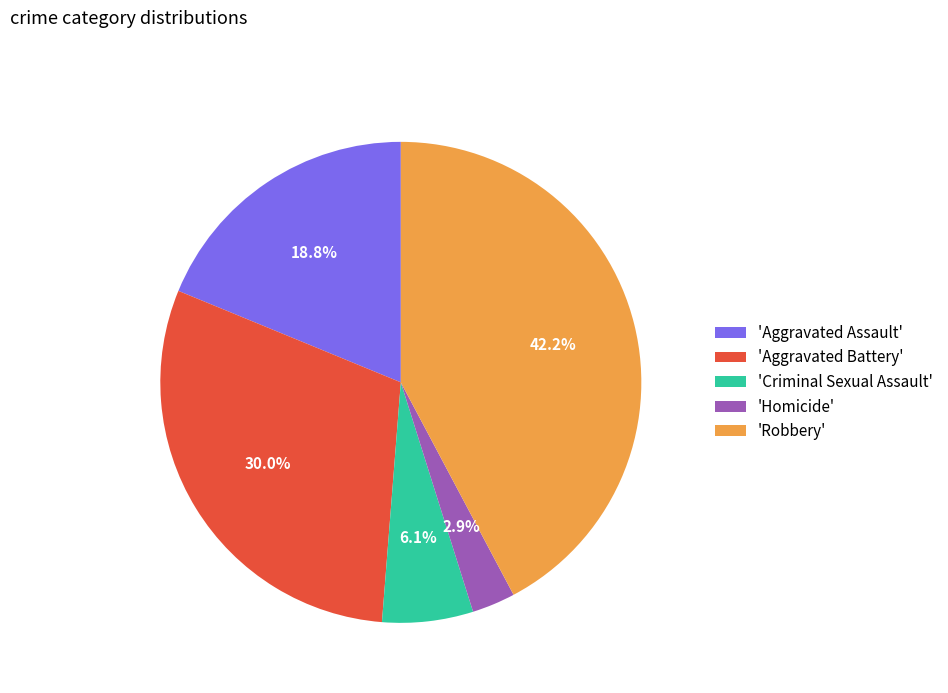

Is there any slice that represents more than half of the pie?

No